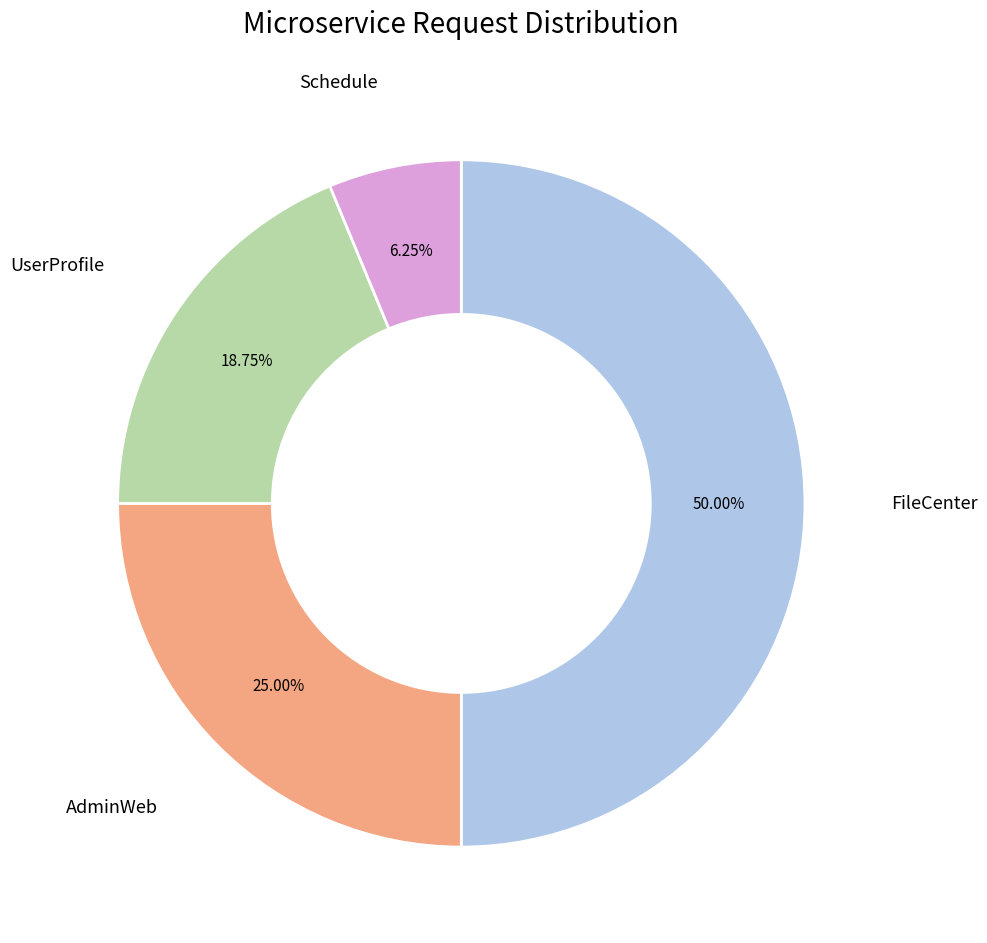

Do UserProfile and Schedule together represent more than half of the pie?

No